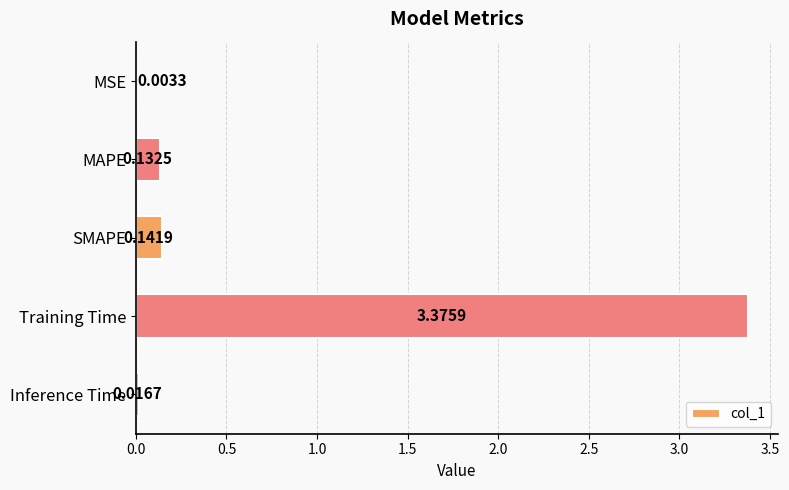

At which label is the value closest to 1?

SMAPE